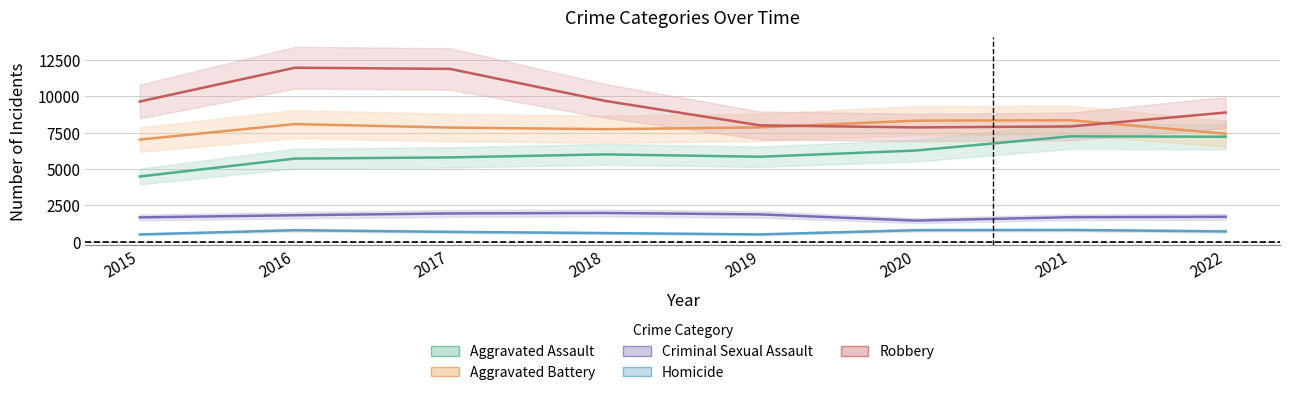

Which has a higher value, 2020 or 2015?

2020